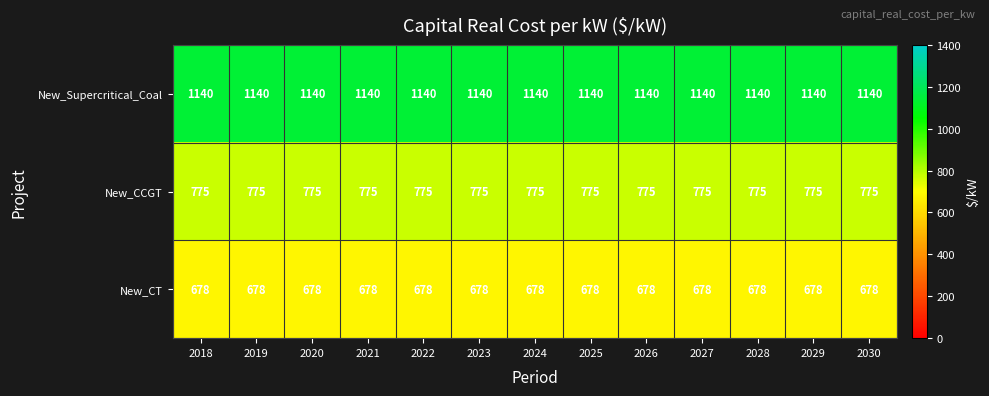

How many categories are shown in the chart?

13